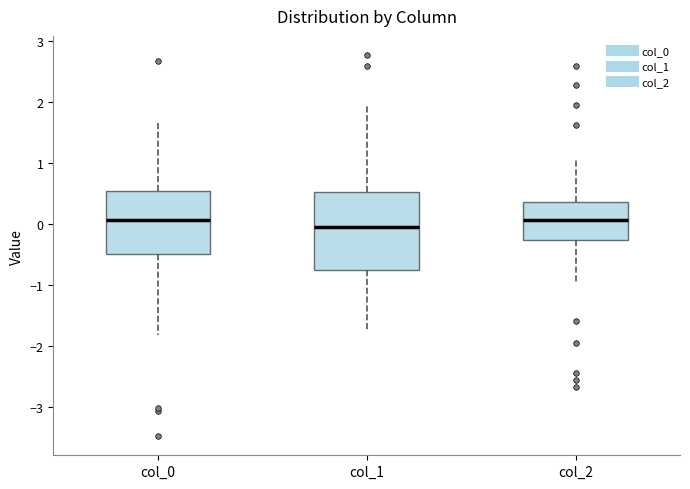

Reading left to right, read every box against the y-axis: the position of its median line, the range the box covers, and the ends of its whiskers. The values are not printed on the chart, so give them approximately, as read against the axis.

col_0: median 0.1, box -0.5 to 0.5, whiskers -1.8 to 1.7
col_1: median 0.0, box -0.8 to 0.5, whiskers -1.7 to 1.9
col_2: median 0.1, box -0.3 to 0.4, whiskers -1.0 to 1.1